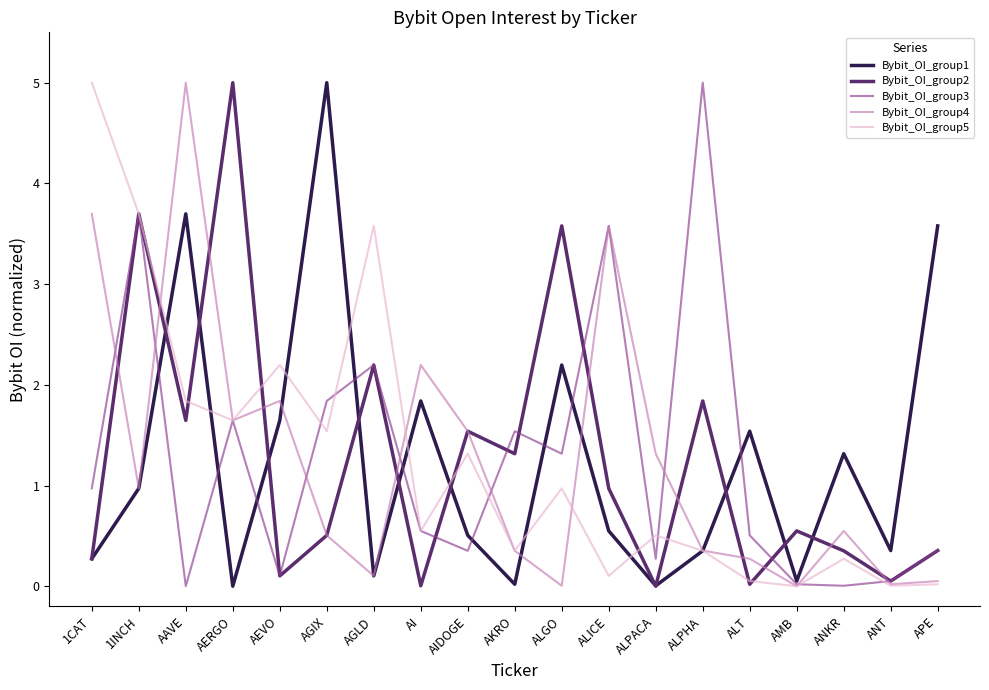

Is it true that Bybit_OI_group2 equals 3.7 at 1INCH?

True